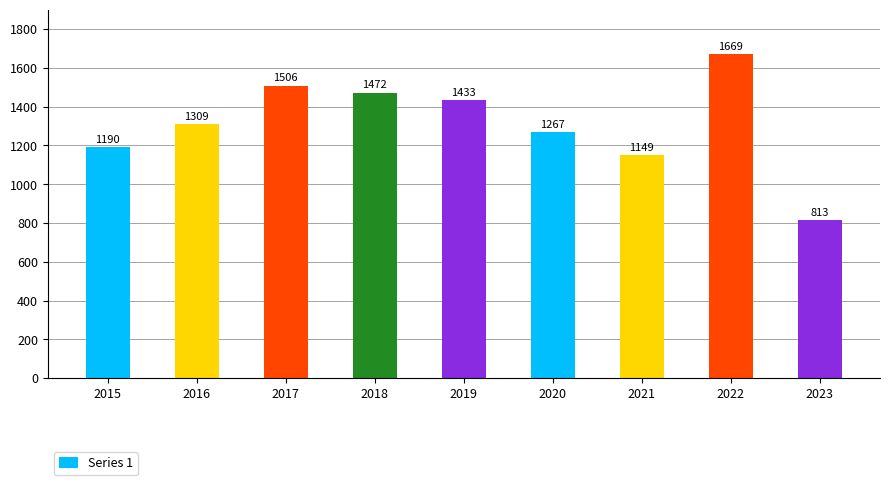

What is the sum of the values at 2017 and 2022?

3175